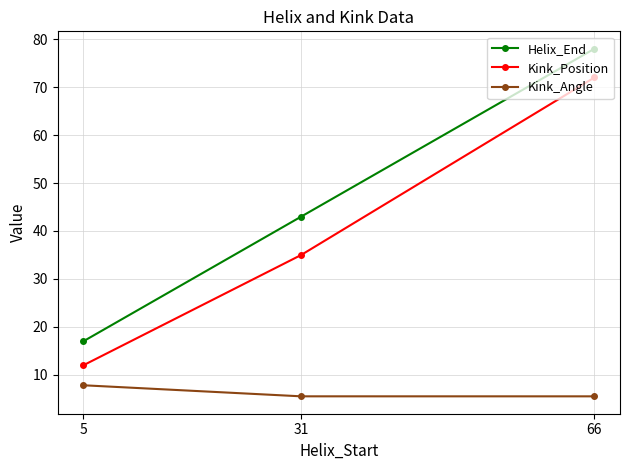

What is the value of the Helix_End point at the 2nd from the left?

43.0